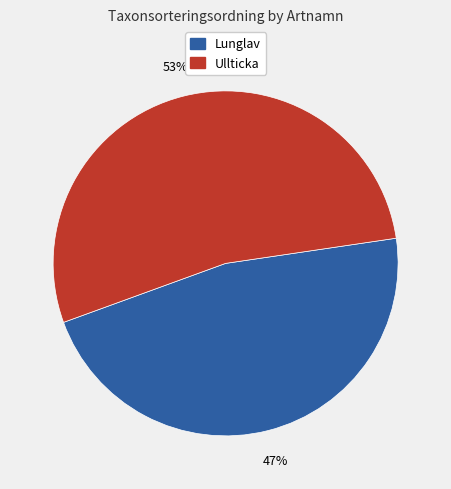

Is Ullticka the majority of the pie?

Yes